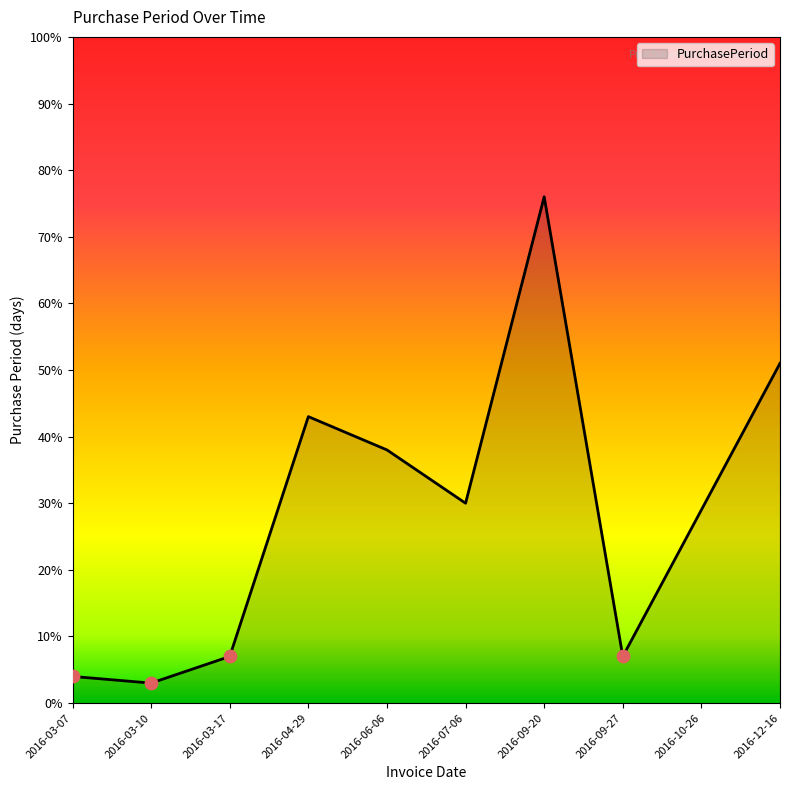

What is the change in value from 2016-03-10 to 2016-09-20?

+73